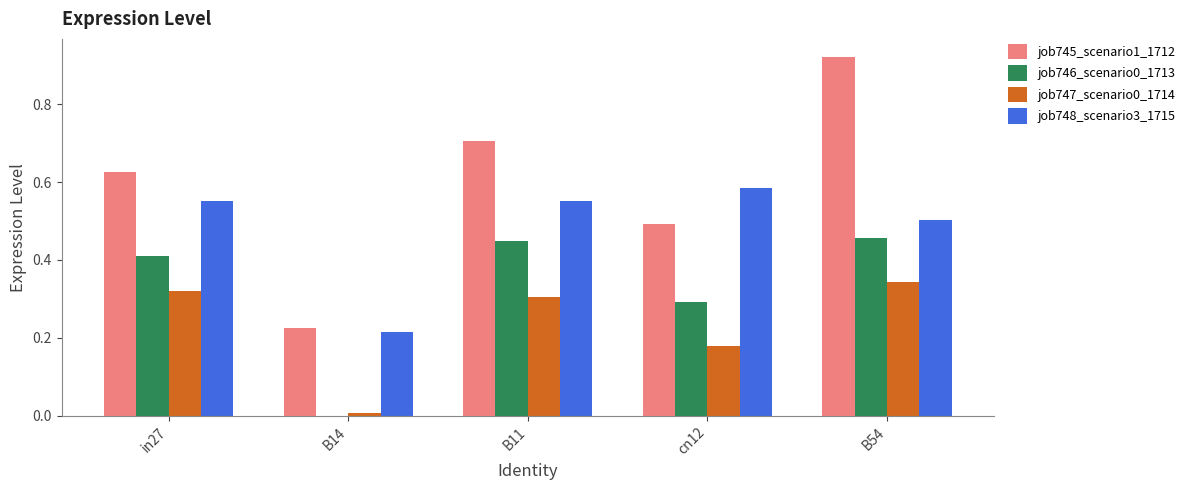

Is the value of job748_scenario3_1715 at B11 greater than the value of job747_scenario0_1714 at cn12?

Yes